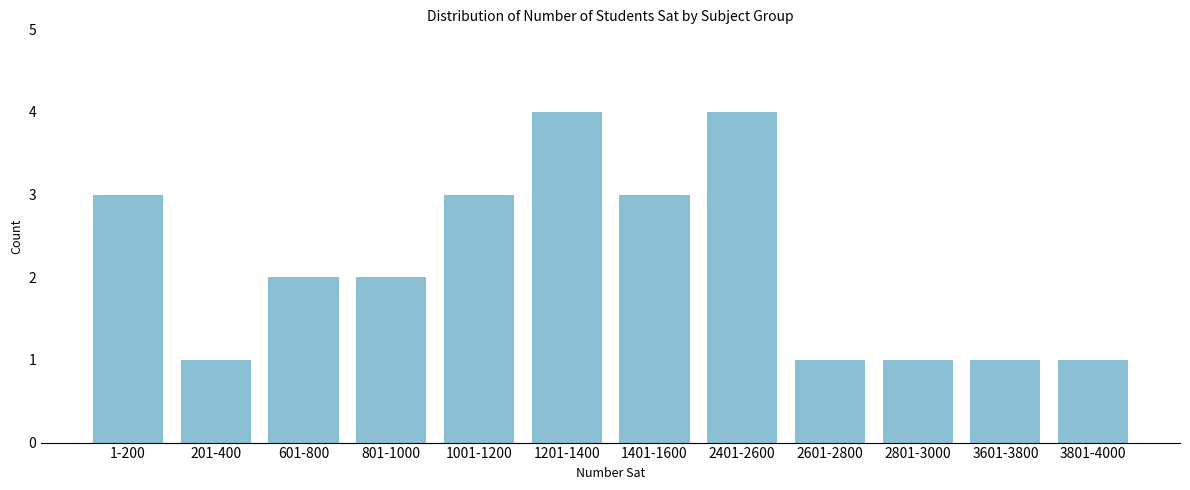

Reading left to right, what are all the values shown in this chart?

1-200=3	201-400=1	601-800=2	801-1000=2	1001-1200=3	1201-1400=4	1401-1600=3	2401-2600=4	2601-2800=1	2801-3000=1	3601-3800=1	3801-4000=1